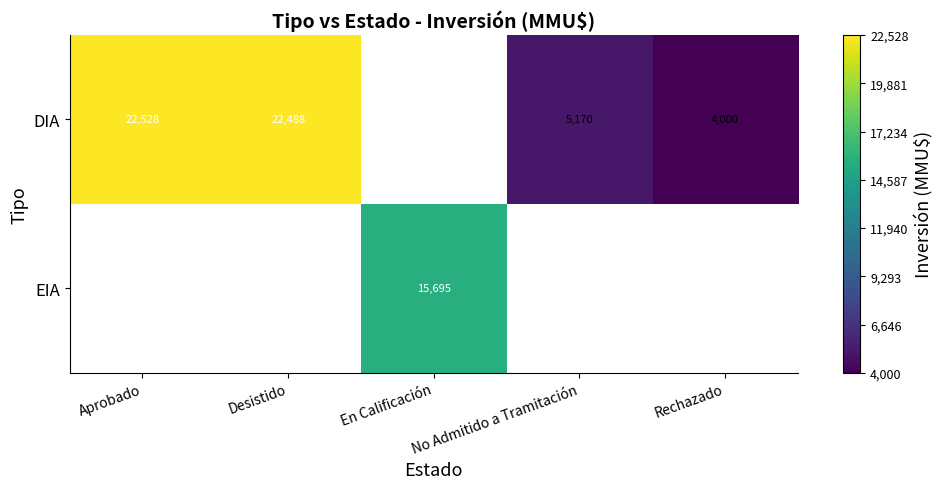

What is the difference between the DIA values at Desistido and Aprobado?

40